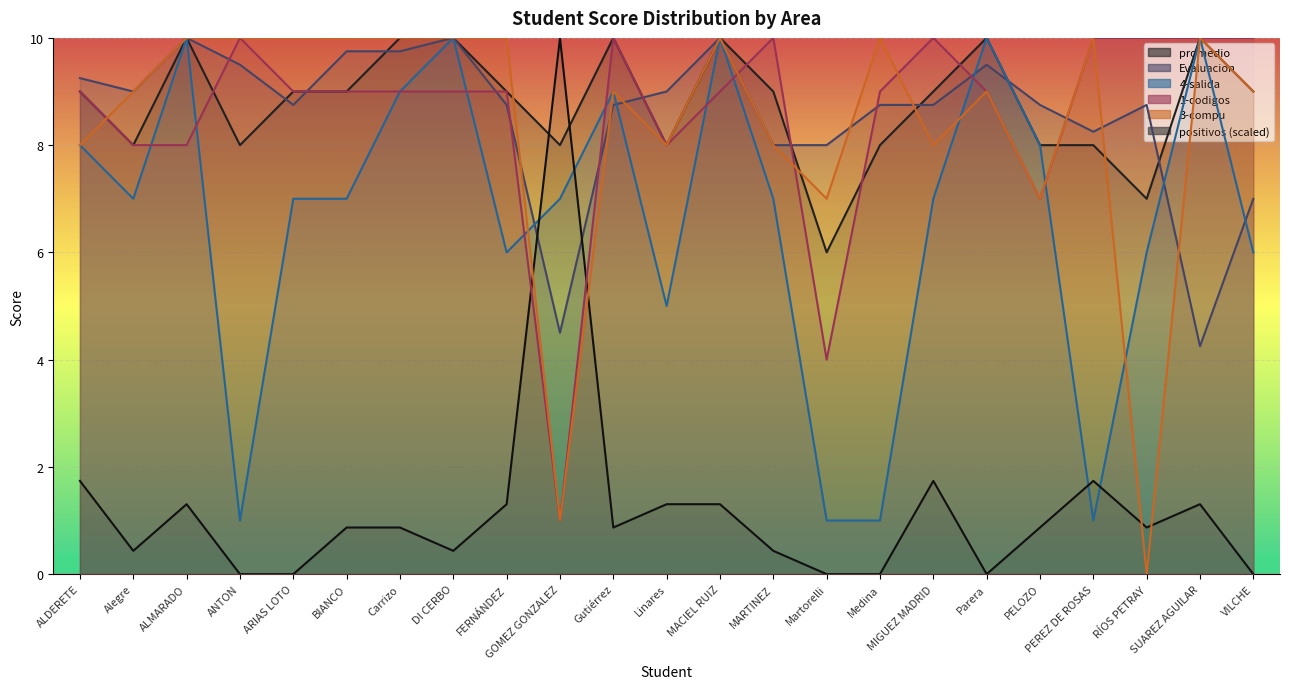

What is the value of the Evaluacion point at the 12th from the left?

9.0